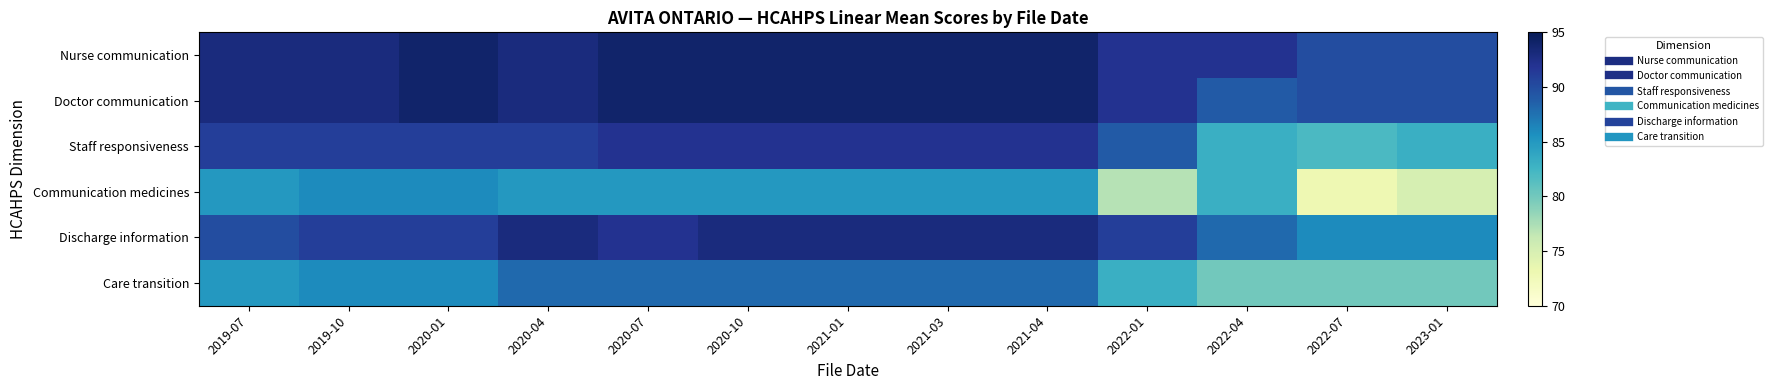

Reading right to left, transcribe all the data shown in this chart.

Nurse communication: 2023-01=90	2022-07=90	2022-04=92	2022-01=92	2021-04=94	2021-03=94	2021-01=94	2020-10=94	2020-07=94	2020-04=93	2020-01=94	2019-10=93	2019-07=93
Doctor communication: 2023-01=90	2022-07=90	2022-04=89	2022-01=92	2021-04=94	2021-03=94	2021-01=94	2020-10=94	2020-07=94	2020-04=93	2020-01=94	2019-10=93	2019-07=93
Staff responsiveness: 2023-01=83	2022-07=82	2022-04=83	2022-01=89	2021-04=92	2021-03=92	2021-01=92	2020-10=92	2020-07=92	2020-04=91	2020-01=91	2019-10=91	2019-07=91
Communication medicines: 2023-01=75	2022-07=73	2022-04=83	2022-01=77	2021-04=85	2021-03=85	2021-01=85	2020-10=85	2020-07=85	2020-04=85	2020-01=86	2019-10=86	2019-07=85
Discharge information: 2023-01=86	2022-07=86	2022-04=88	2022-01=91	2021-04=93	2021-03=93	2021-01=93	2020-10=93	2020-07=92	2020-04=93	2020-01=91	2019-10=91	2019-07=90
Care transition: 2023-01=80	2022-07=80	2022-04=80	2022-01=83	2021-04=88	2021-03=88	2021-01=88	2020-10=88	2020-07=88	2020-04=88	2020-01=86	2019-10=86	2019-07=85